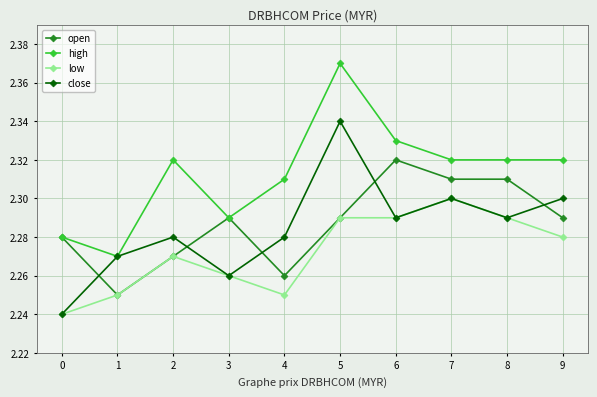

What are all the series names shown in the legend?

open, high, low, close